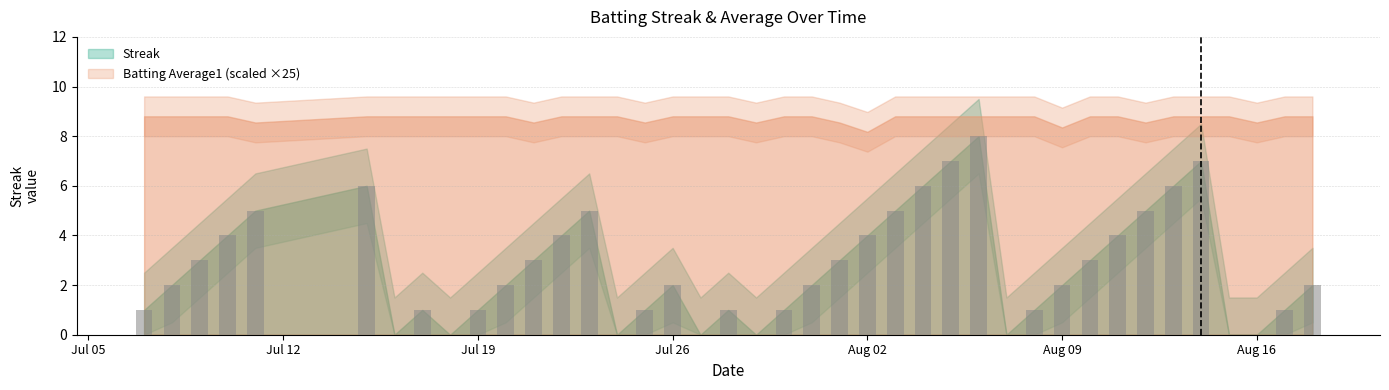

What is the maximum value shown in the chart?

8